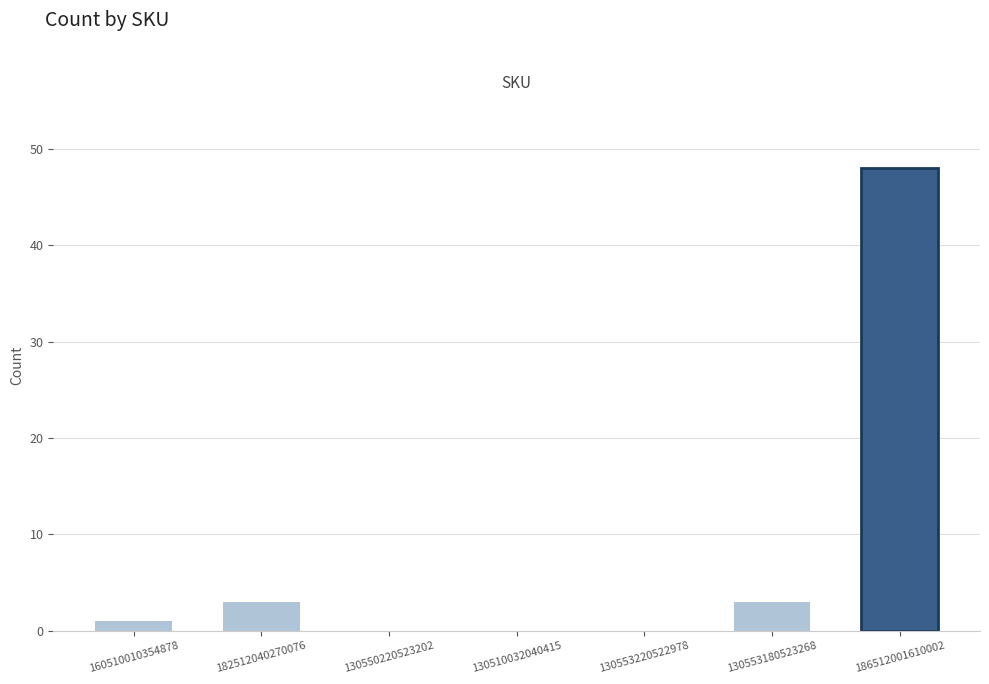

Are the bars horizontal?

No